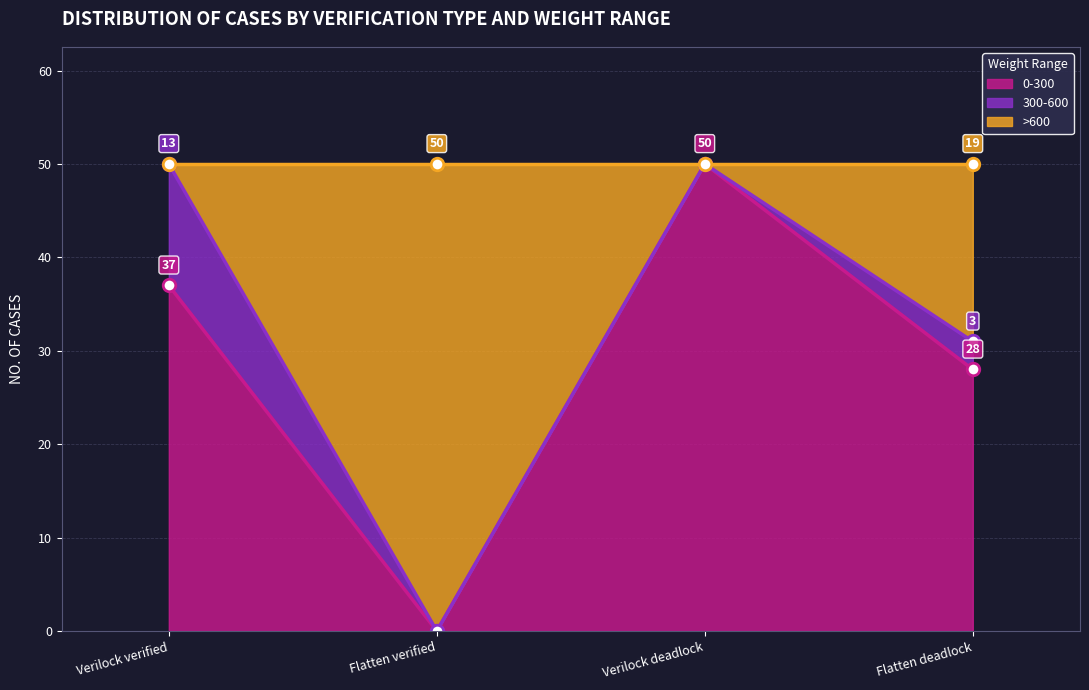

Between Flatten deadlock and Verilock verified, which is larger?

Verilock verified